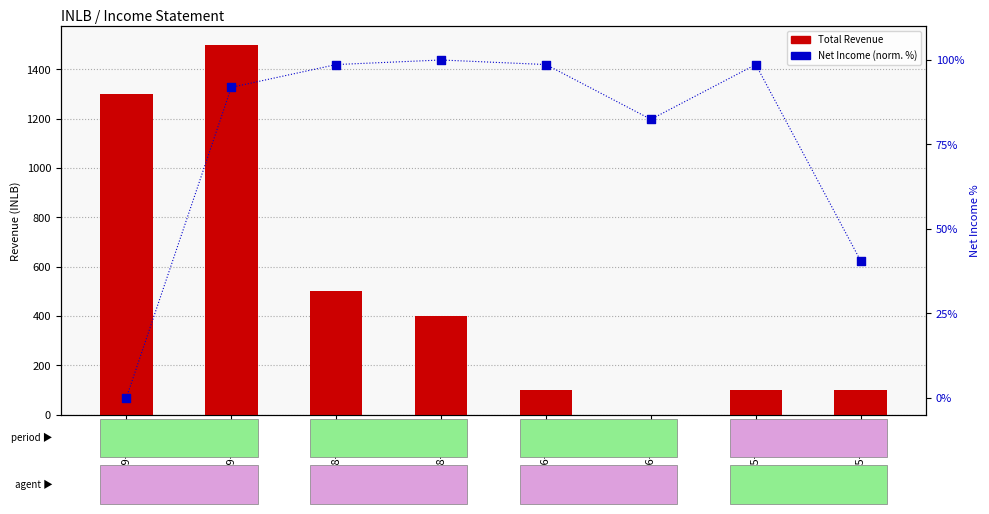

What is the total value across all series at 2018-09-30?

598.6